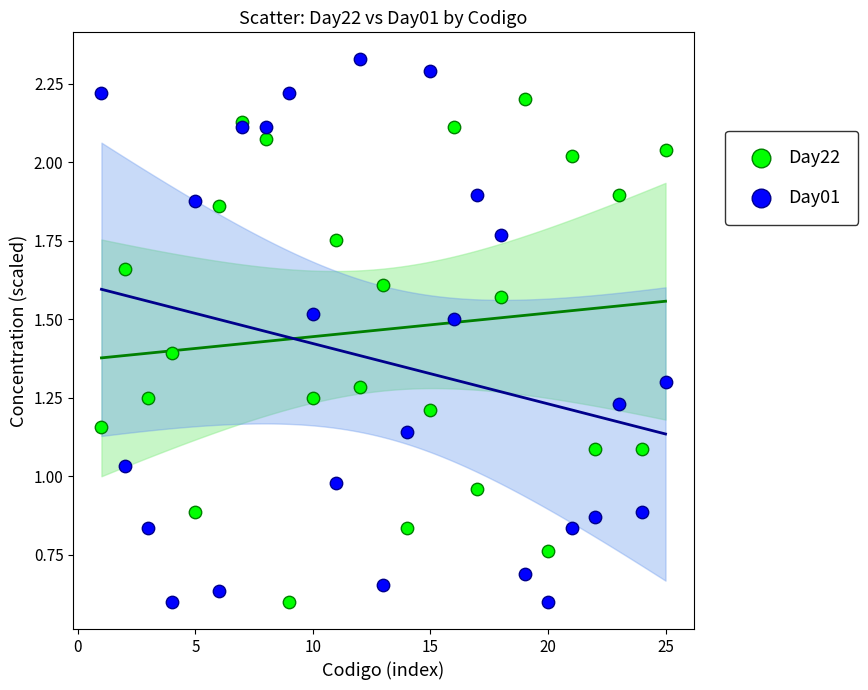

Which series reaches the maximum Y coordinate?

Day01